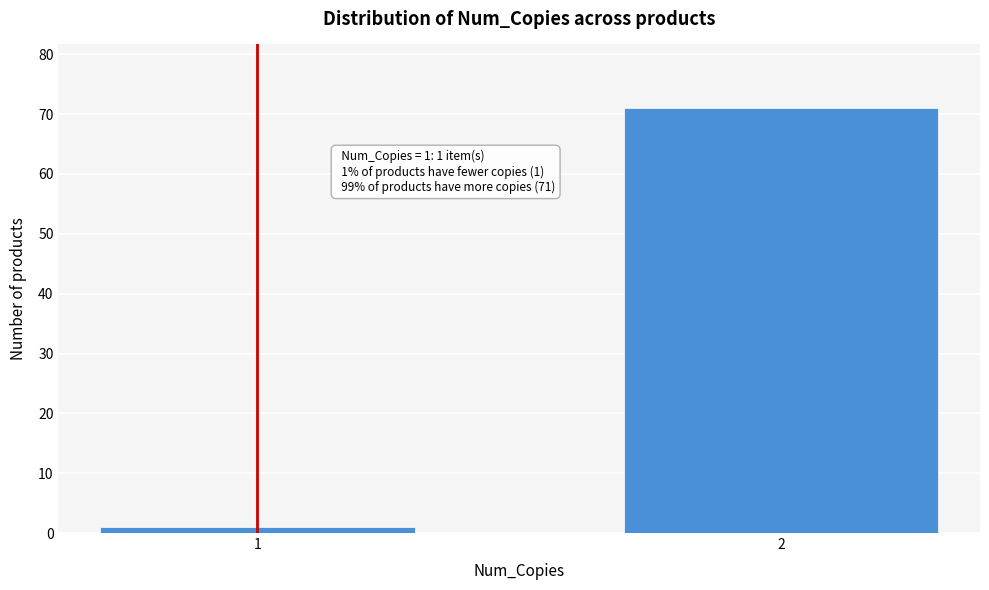

Reading left to right, list all the values displayed in this chart.

1=1	2=71